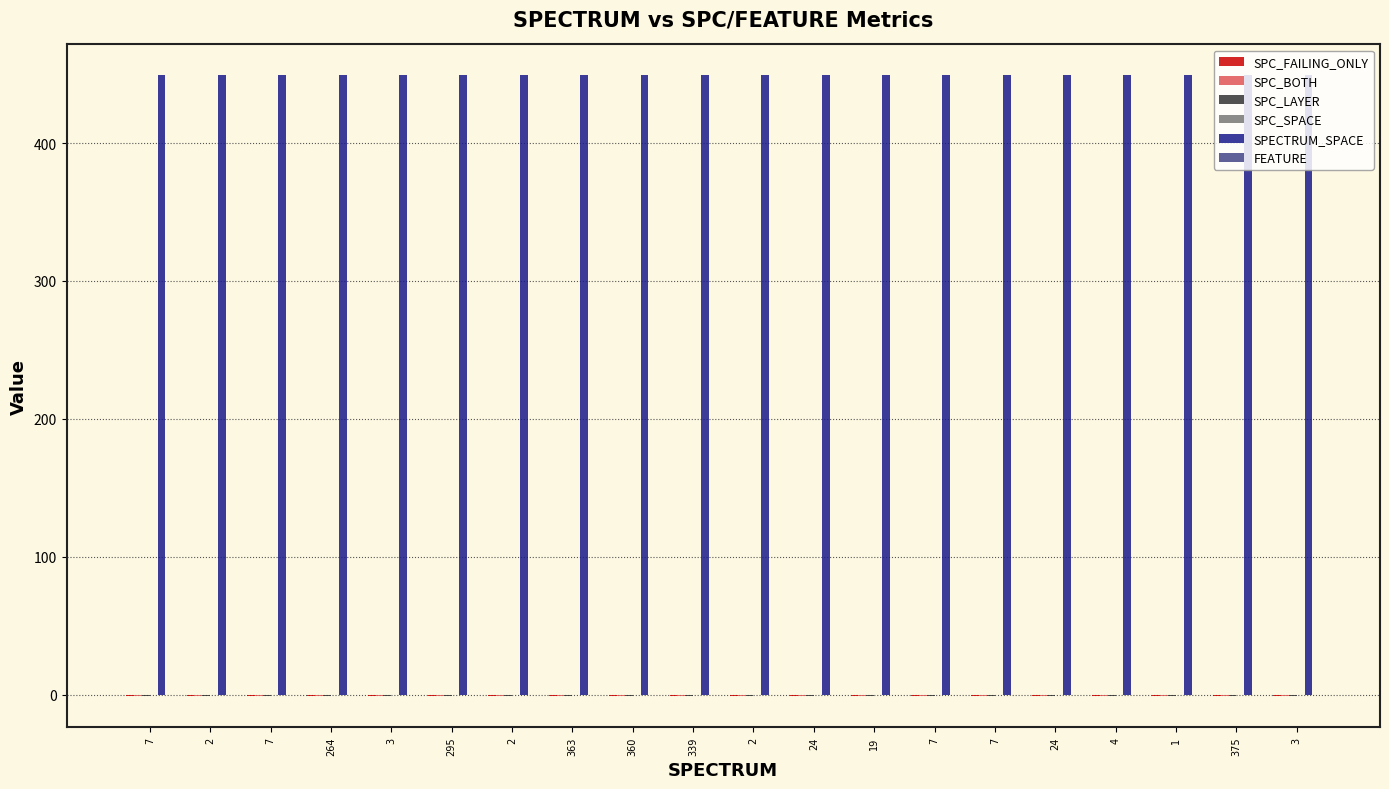

List the series in order of their peak value, lowest first.

SPC_FAILING_ONLY, SPC_BOTH, SPC_LAYER, SPC_SPACE, FEATURE, SPECTRUM_SPACE